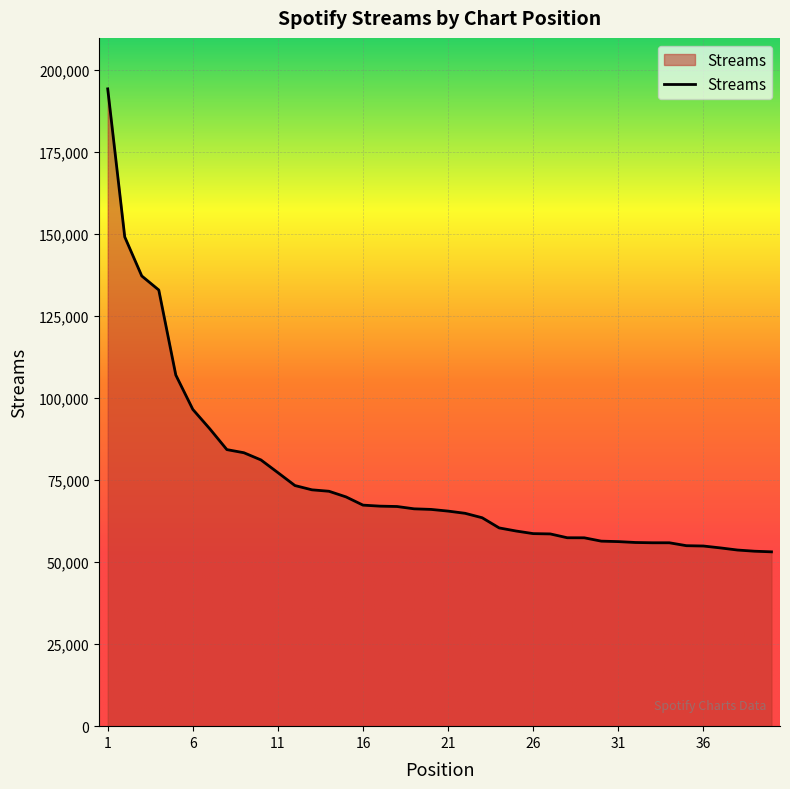

What is the minimum value shown in the chart?

53102